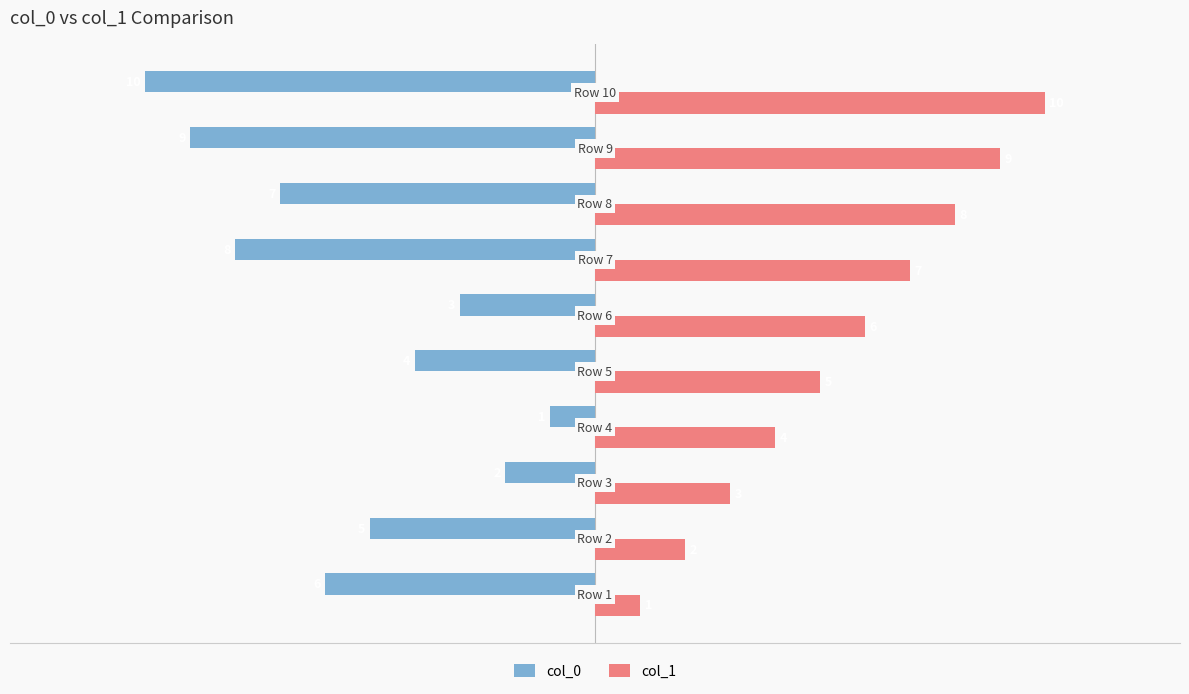

At how many categories does at least one series exceed 0?

10